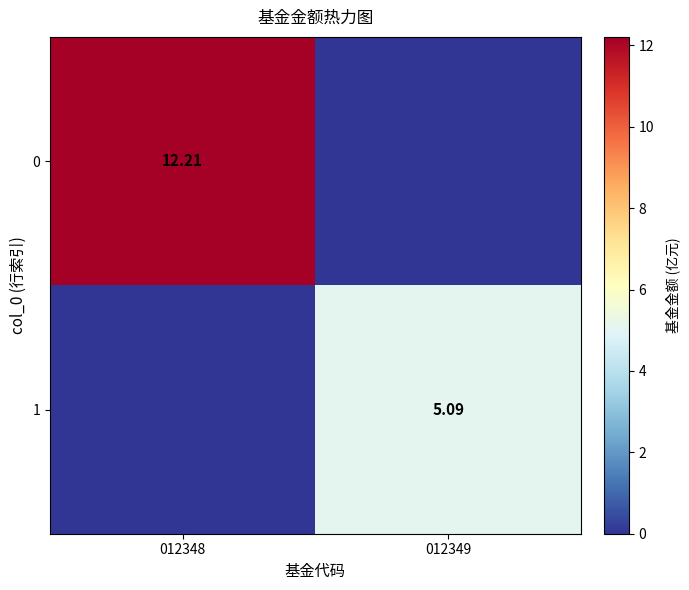

How many values in 0 are above zero?

1